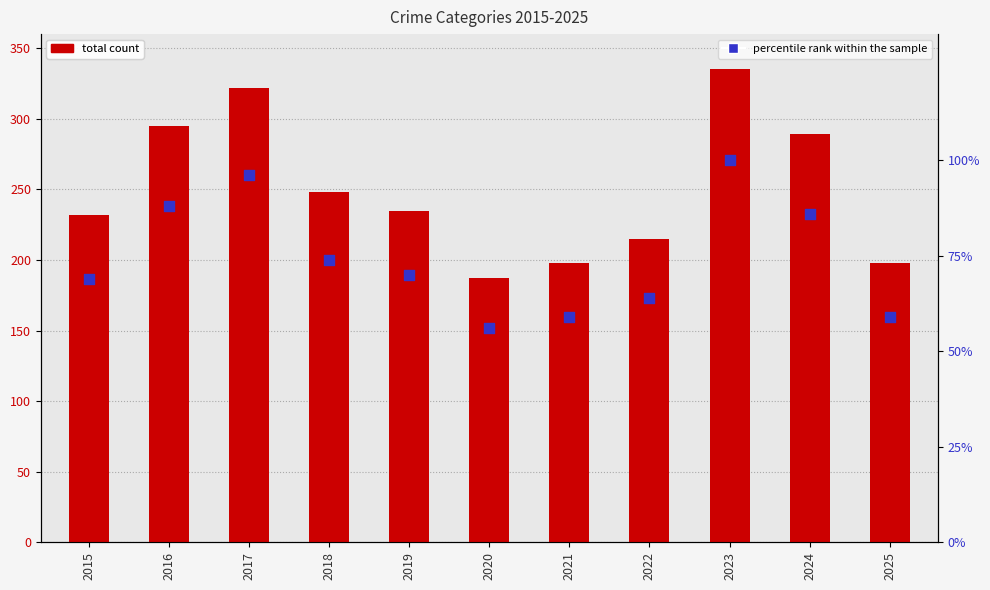

At how many categories does at least one series exceed 191?

10